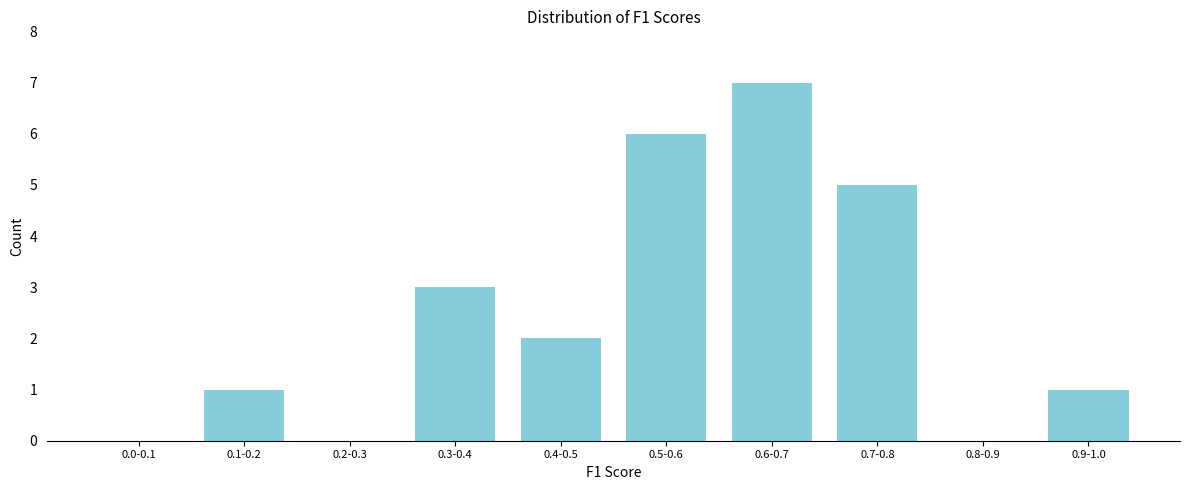

Reading left to right, list all the values displayed in this chart.

0.0-0.1=0	0.1-0.2=1	0.2-0.3=0	0.3-0.4=3	0.4-0.5=2	0.5-0.6=6	0.6-0.7=7	0.7-0.8=5	0.8-0.9=0	0.9-1.0=1